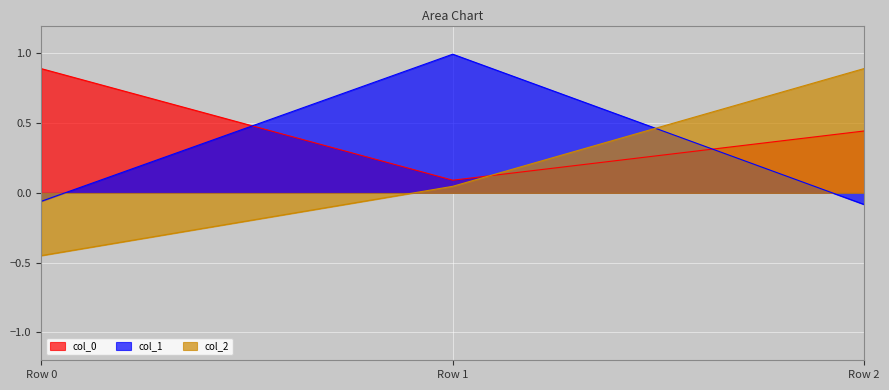

The value of col_0 at Row 2 is 0.6. True or false?

False